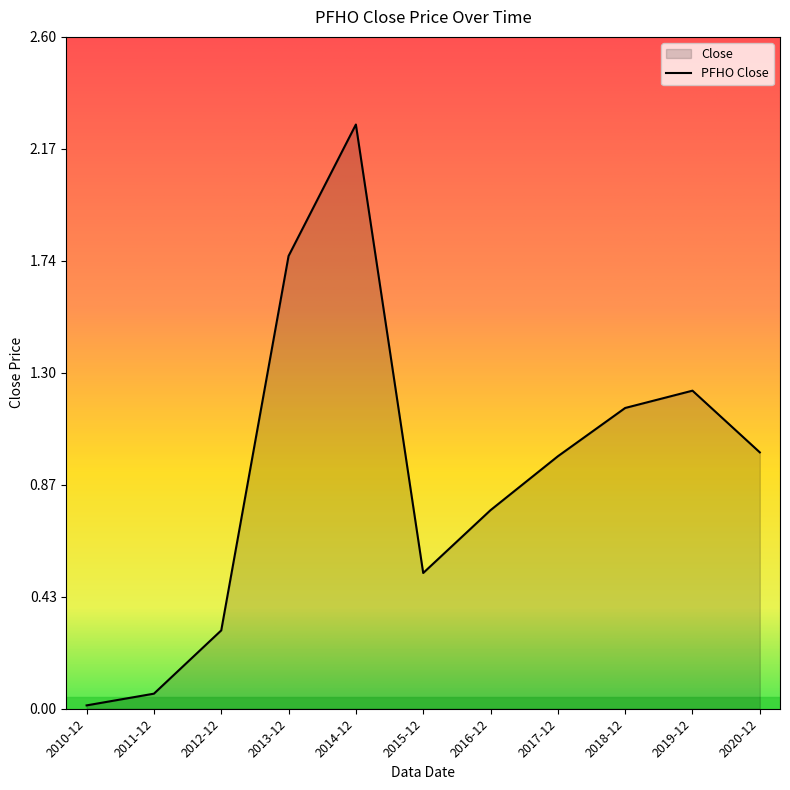

At which category does the chart reach its peak across all series?

2014-12